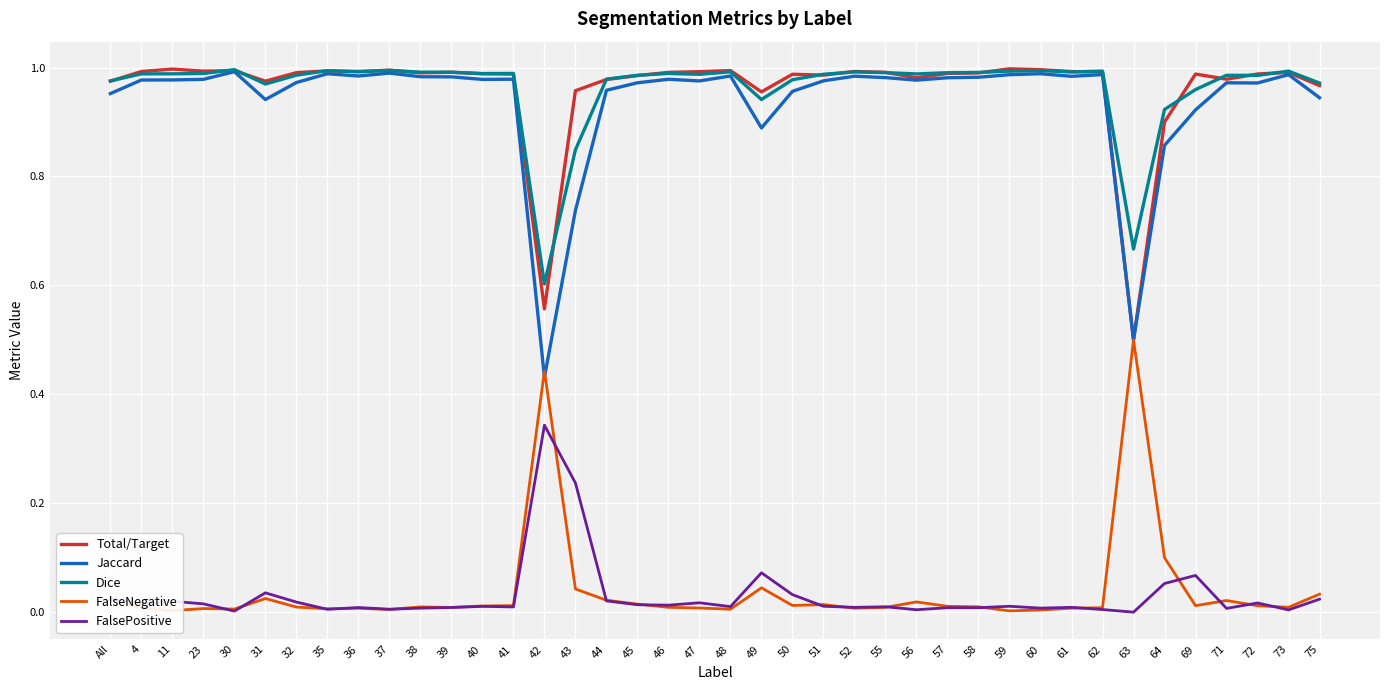

Where do Jaccard and FalseNegative first cross each other?

41 and 42